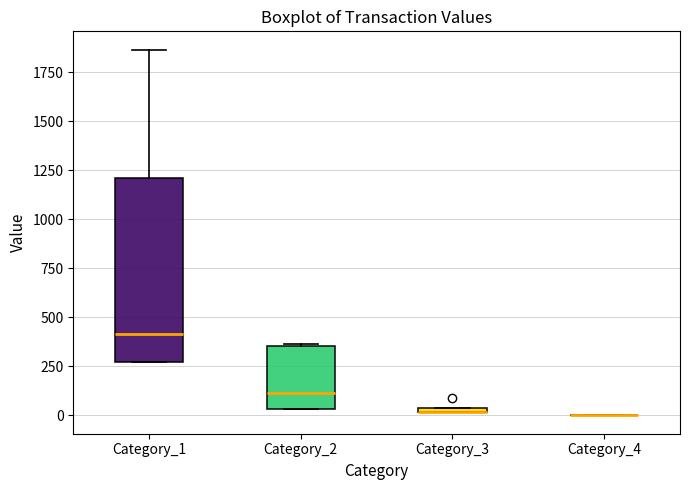

Comparing the boxes themselves (not the whiskers), which one is the tallest?

Category_1